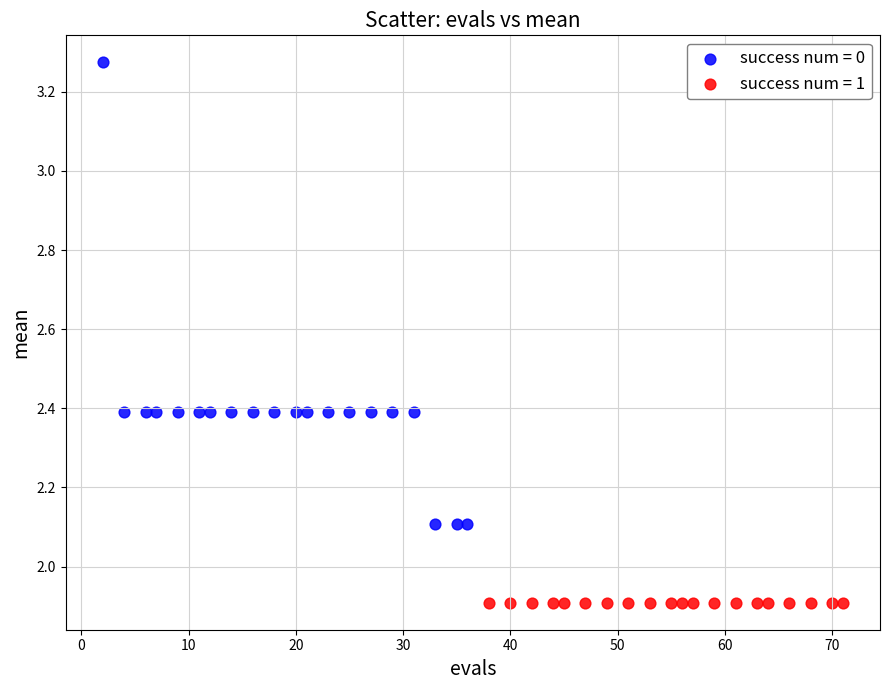

Which series reaches the maximum Y coordinate?

success num = 0